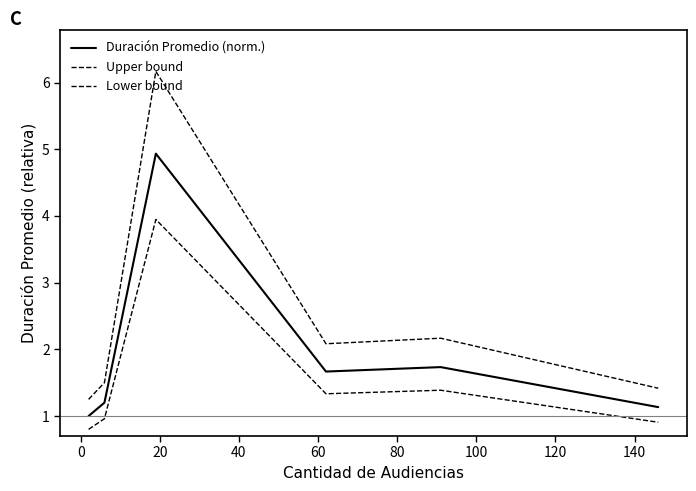

How many lines are shown in the chart?

3